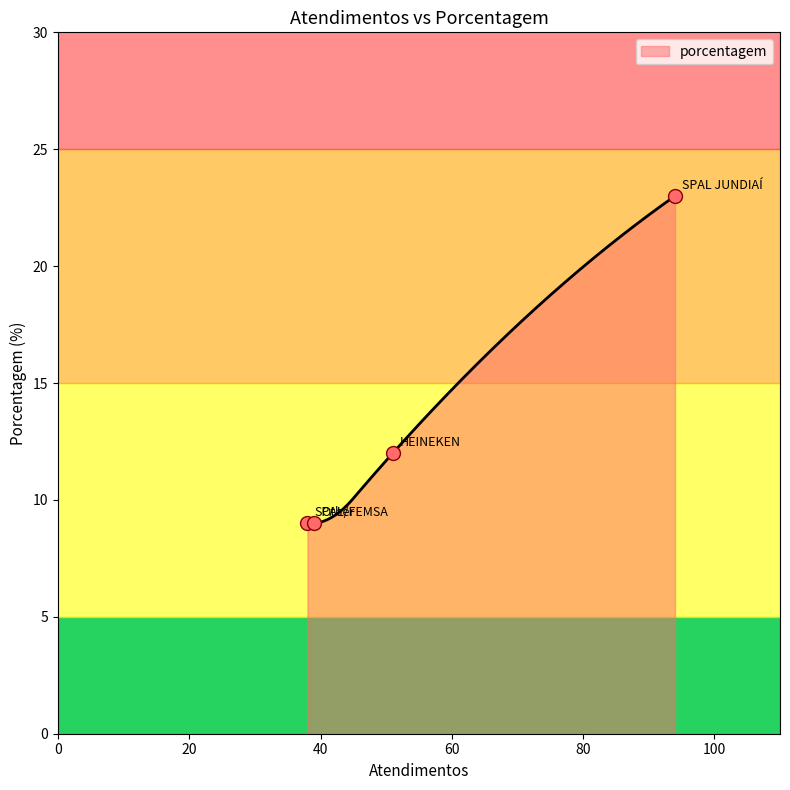

Which has a higher value, Other or HEINEKEN?

HEINEKEN